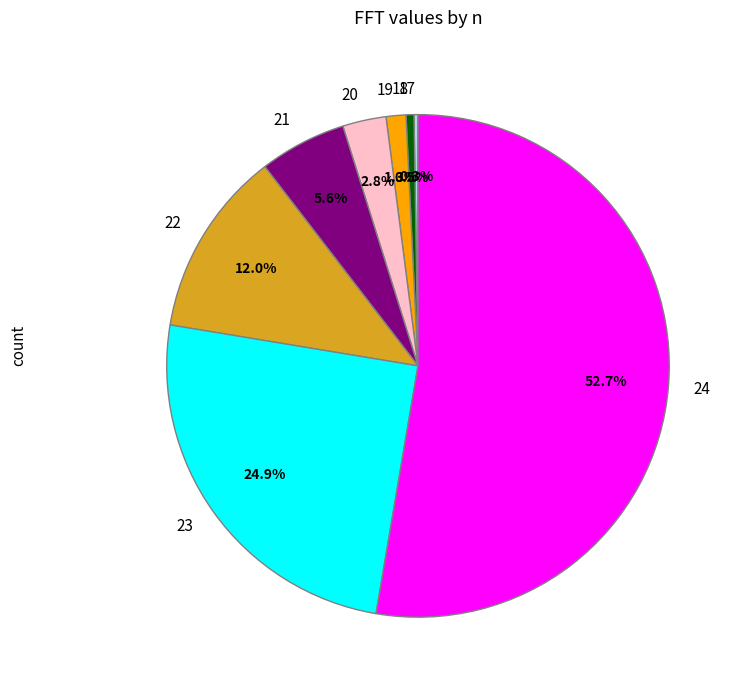

Combined, do 24 and 20 account for over 50%?

Yes